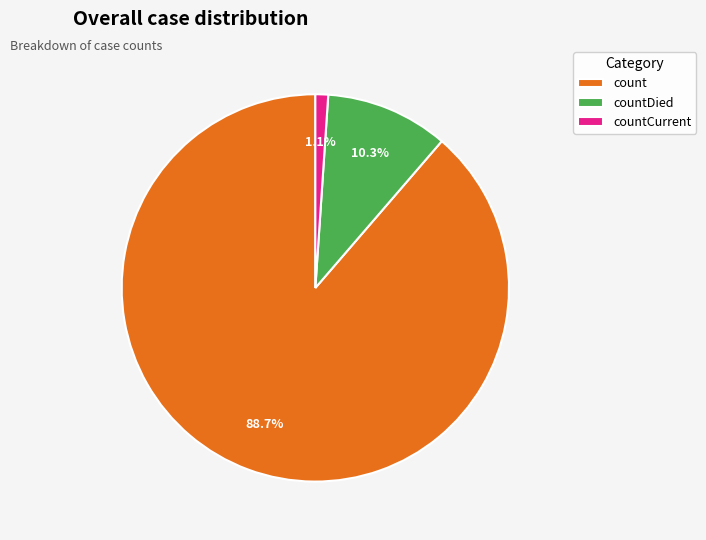

Between count and countDied, which is larger?

count